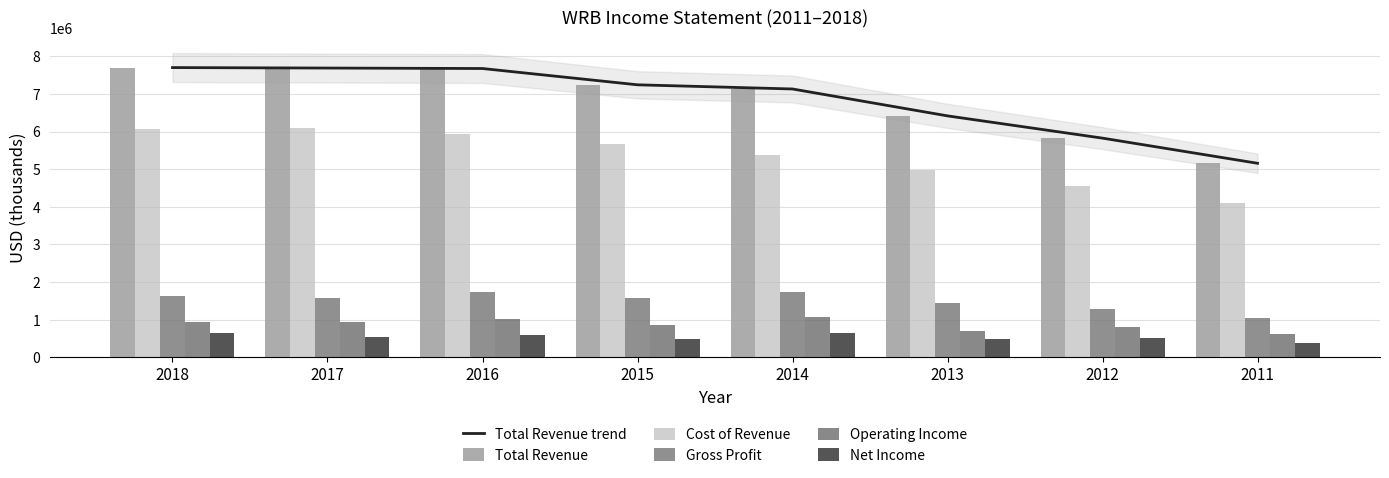

Reading right to left, list all the values displayed in this chart.

Total Revenue trend: 2011=5156000	2012=5823600	2013=6414600	2014=7128900	2015=7239800	2016=7672300	2017=7684800	2018=7697300
Total Revenue: 2011=5156000	2012=5823600	2013=6414600	2014=7128900	2015=7239800	2016=7672300	2017=7684800	2018=7697300
Cost of Revenue: 2011=4096500	2012=4541200	2013=4968200	2014=5387100	2015=5661800	2016=5935000	2017=6103400	2018=6073600
Gross Profit: 2011=1059500	2012=1282300	2013=1446400	2014=1741800	2015=1578000	2016=1737300	2017=1581400	2018=1623800
Operating Income: 2011=623700	2012=822100	2013=698900	2014=1080300	2015=863400	2016=1025400	2017=935300	2018=942200
Net Income: 2011=391200	2012=510600	2013=499900	2014=648900	2015=503700	2016=601900	2017=549100	2018=640700